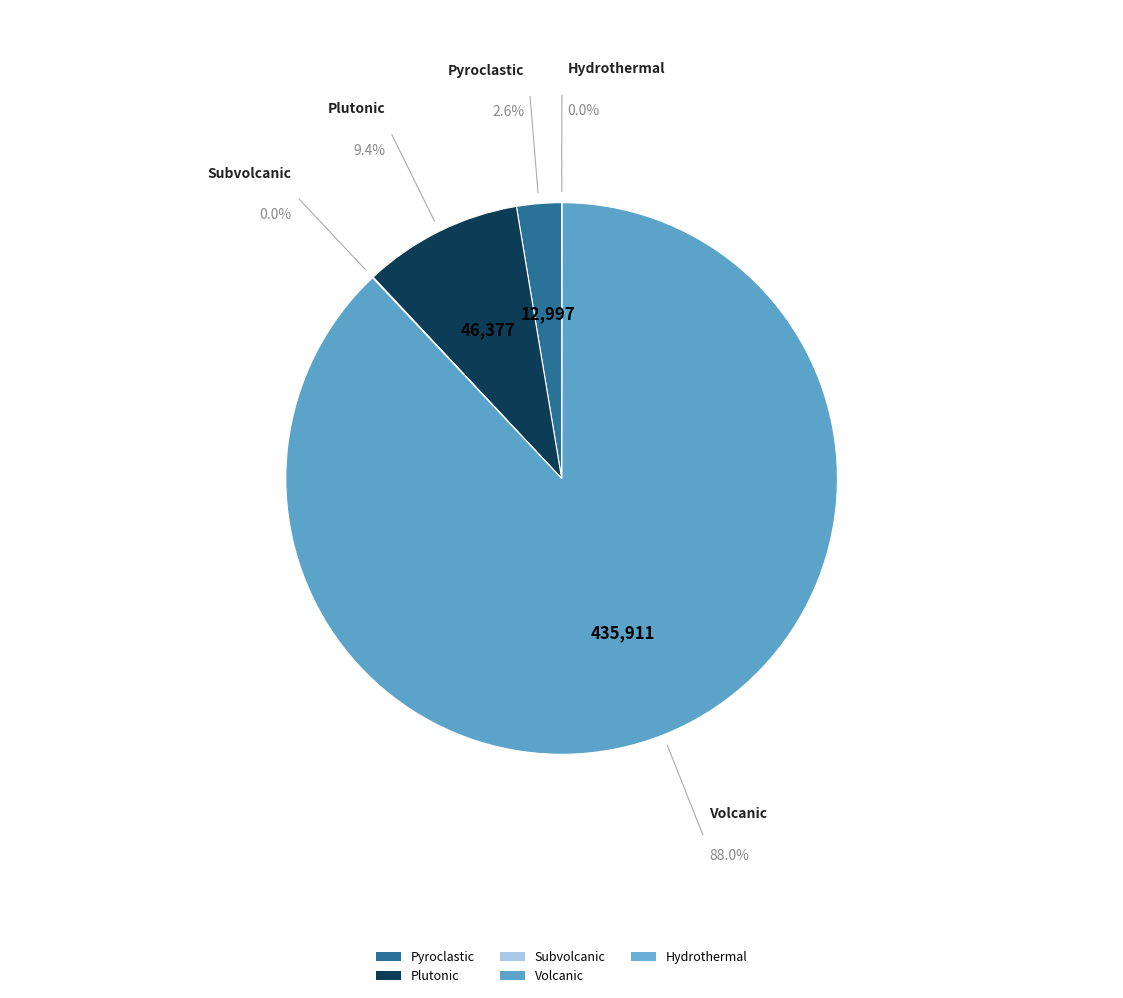

Is it true that Plutonic is 19% of the pie?

False